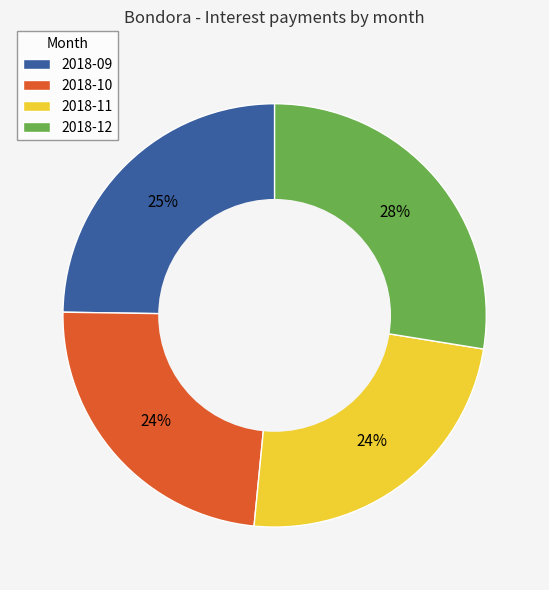

Do 2018-10 and 2018-09 together represent more than half of the pie?

No